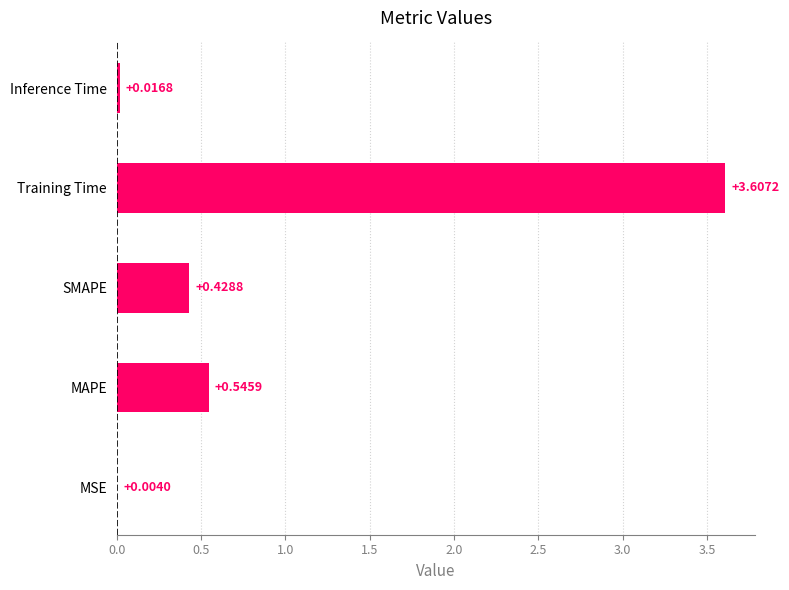

What is the sum of all values?

4.6